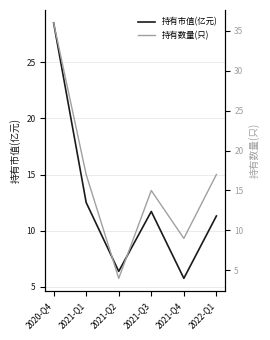

How many data points does each series have?

6